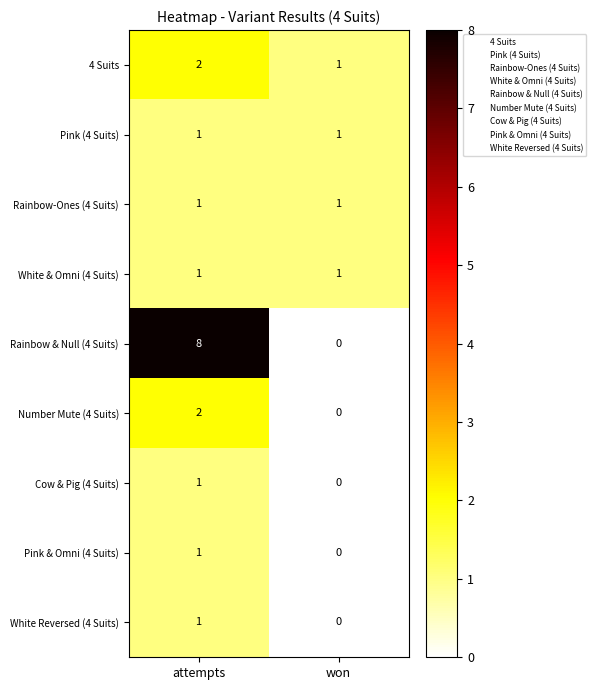

Where is White Reversed (4 Suits) nearest to the value 0?

won